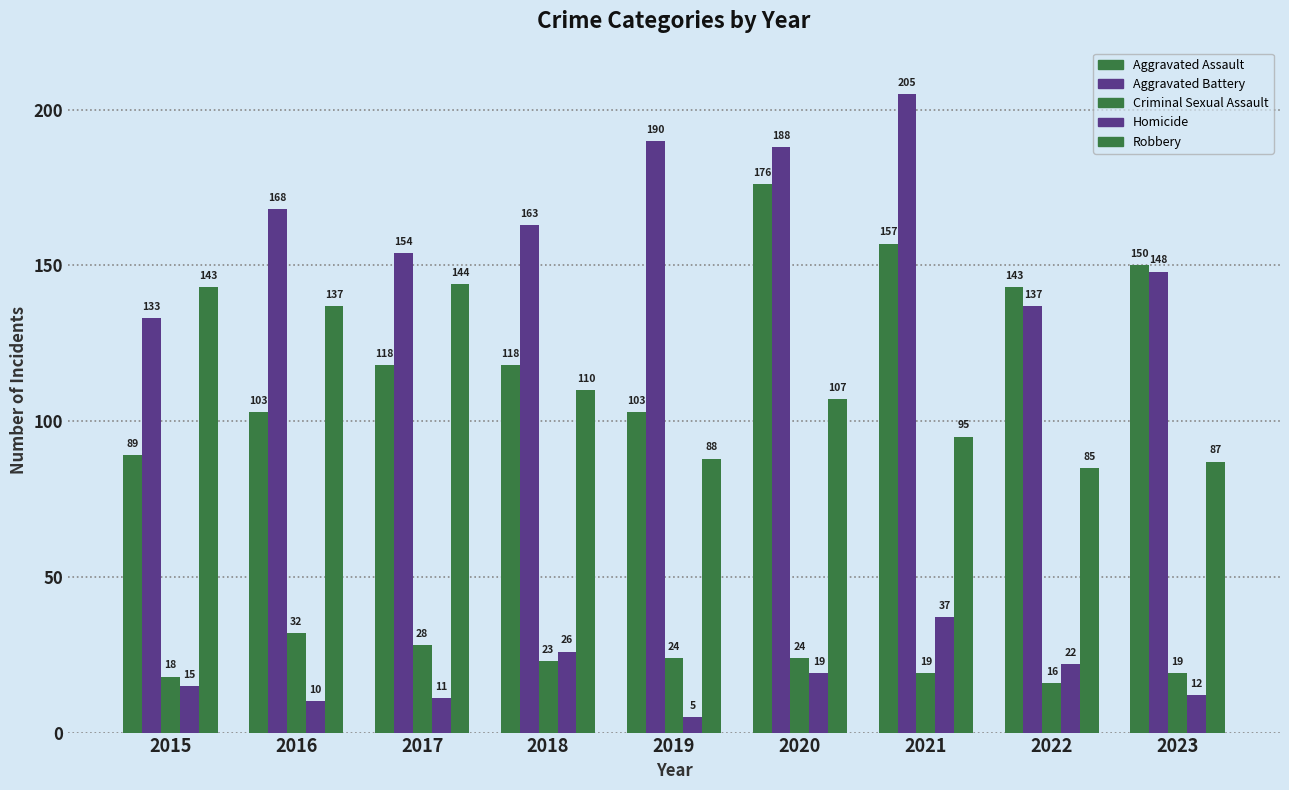

At which label is Aggravated Battery closest to 169?

2016